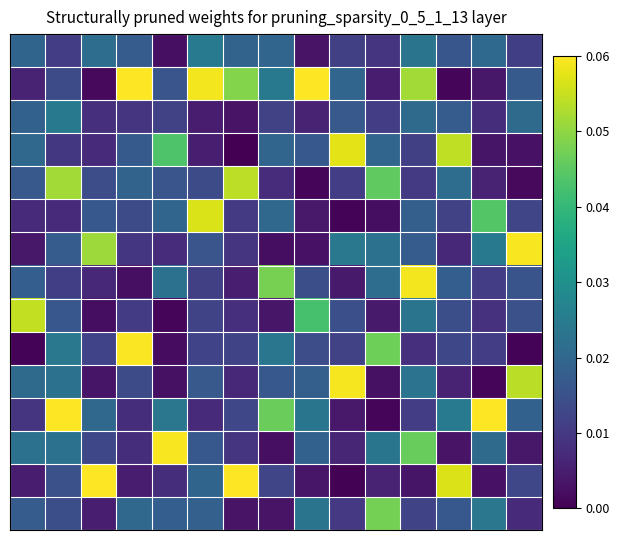

Reading left to right, transcribe all the data shown in this chart.

row_0: 0.0	0.0	0.0	0.0	0.0	0.0	0.0	0.0	0.0	0.0	0.0	0.0	0.0	0.0	0.0
row_1: 0.0	0.0	0.0	0.1	0.0	0.1	0.0	0.0	0.1	0.0	0.0	0.1	0.0	0.0	0.0
row_2: 0.0	0.0	0.0	0.0	0.0	0.0	0.0	0.0	0.0	0.0	0.0	0.0	0.0	0.0	0.0
row_3: 0.0	0.0	0.0	0.0	0.0	0.0	0.0	0.0	0.0	0.1	0.0	0.0	0.1	0.0	0.0
row_4: 0.0	0.1	0.0	0.0	0.0	0.0	0.1	0.0	0.0	0.0	0.0	0.0	0.0	0.0	0.0
row_5: 0.0	0.0	0.0	0.0	0.0	0.1	0.0	0.0	0.0	0.0	0.0	0.0	0.0	0.0	0.0
row_6: 0.0	0.0	0.1	0.0	0.0	0.0	0.0	0.0	0.0	0.0	0.0	0.0	0.0	0.0	0.1
row_7: 0.0	0.0	0.0	0.0	0.0	0.0	0.0	0.0	0.0	0.0	0.0	0.1	0.0	0.0	0.0
row_8: 0.1	0.0	0.0	0.0	0.0	0.0	0.0	0.0	0.0	0.0	0.0	0.0	0.0	0.0	0.0
row_9: 0.0	0.0	0.0	0.1	0.0	0.0	0.0	0.0	0.0	0.0	0.0	0.0	0.0	0.0	0.0
row_10: 0.0	0.0	0.0	0.0	0.0	0.0	0.0	0.0	0.0	0.1	0.0	0.0	0.0	0.0	0.1
row_11: 0.0	0.1	0.0	0.0	0.0	0.0	0.0	0.0	0.0	0.0	0.0	0.0	0.0	0.1	0.0
row_12: 0.0	0.0	0.0	0.0	0.1	0.0	0.0	0.0	0.0	0.0	0.0	0.0	0.0	0.0	0.0
row_13: 0.0	0.0	0.1	0.0	0.0	0.0	0.1	0.0	0.0	0.0	0.0	0.0	0.1	0.0	0.0
row_14: 0.0	0.0	0.0	0.0	0.0	0.0	0.0	0.0	0.0	0.0	0.0	0.0	0.0	0.0	0.0